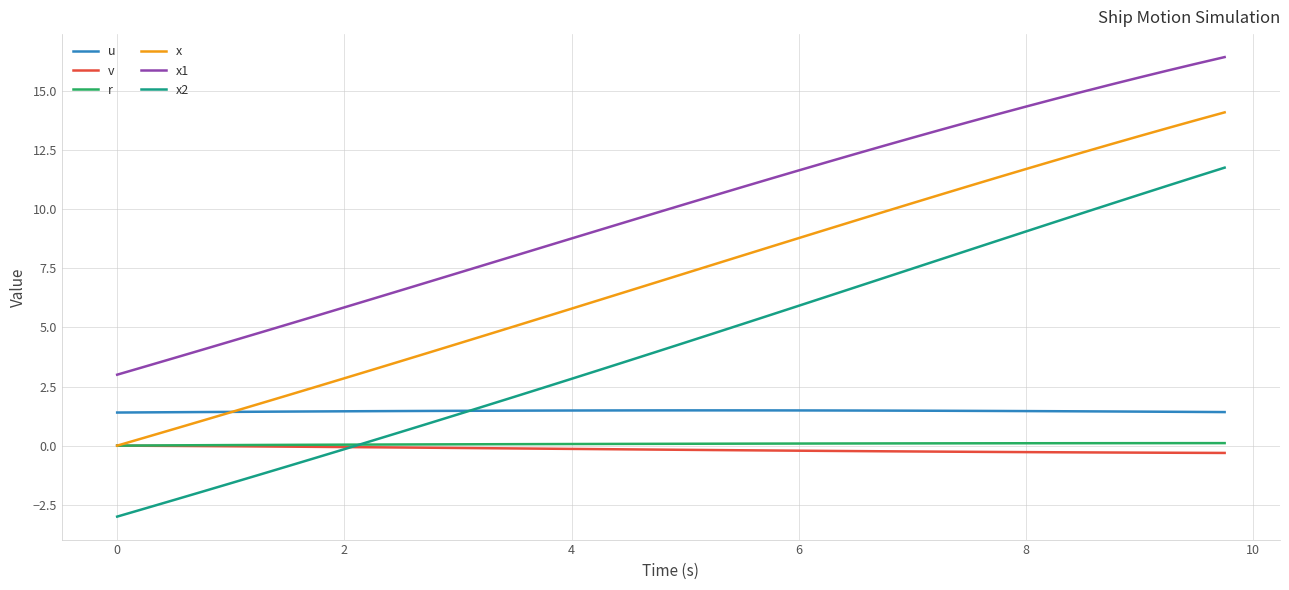

Which series has the widest spread of values?

x2